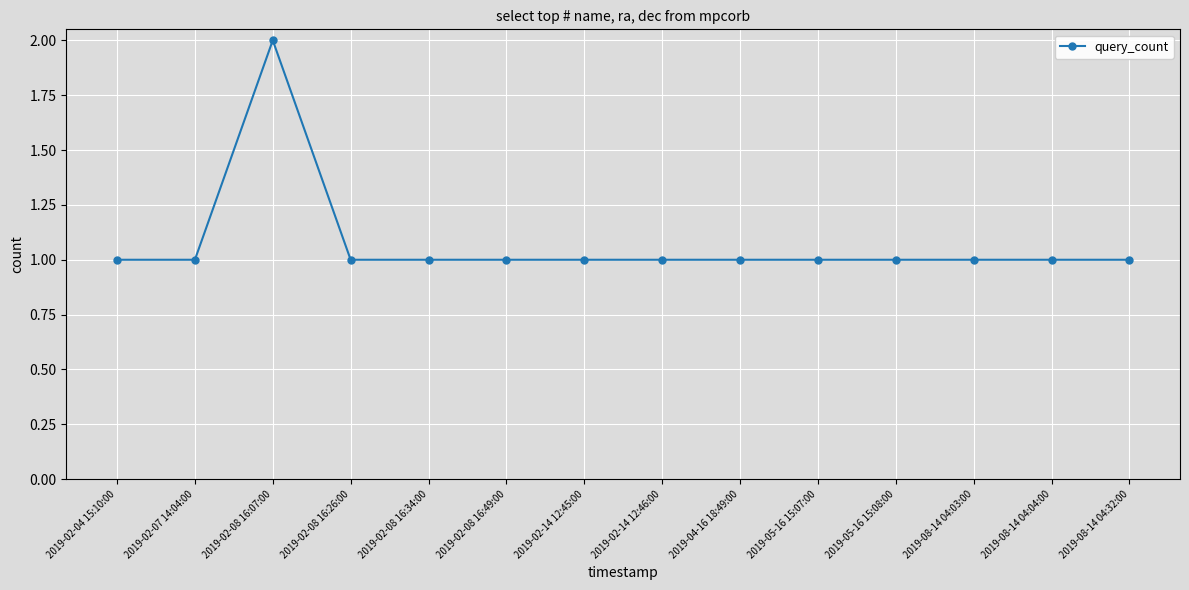

What is the difference between the maximum and minimum values?

1